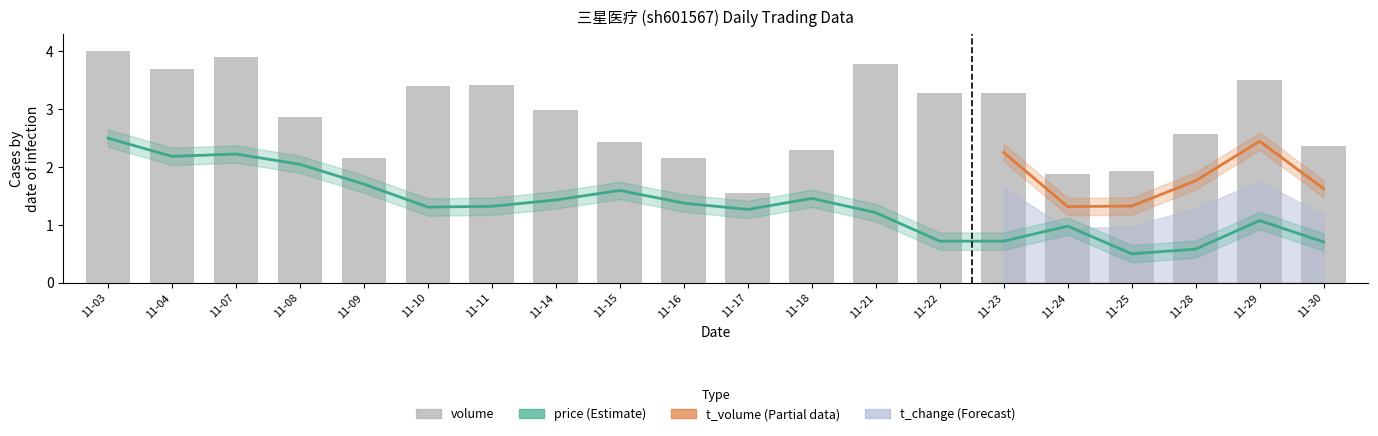

Reading left to right, what are all the values shown in this chart?

volume: 4.0	3.7	3.9	2.9	2.2	3.4	3.4	3.0	2.4	2.2	1.6	2.3	3.8	3.3	3.3	1.9	1.9	2.6	3.5	2.4
price: 2.5	2.2	2.2	2.0	1.7	1.3	1.3	1.4	1.6	1.4	1.3	1.5	1.2	0.7	0.7	1.0	0.5	0.6	1.1	0.7